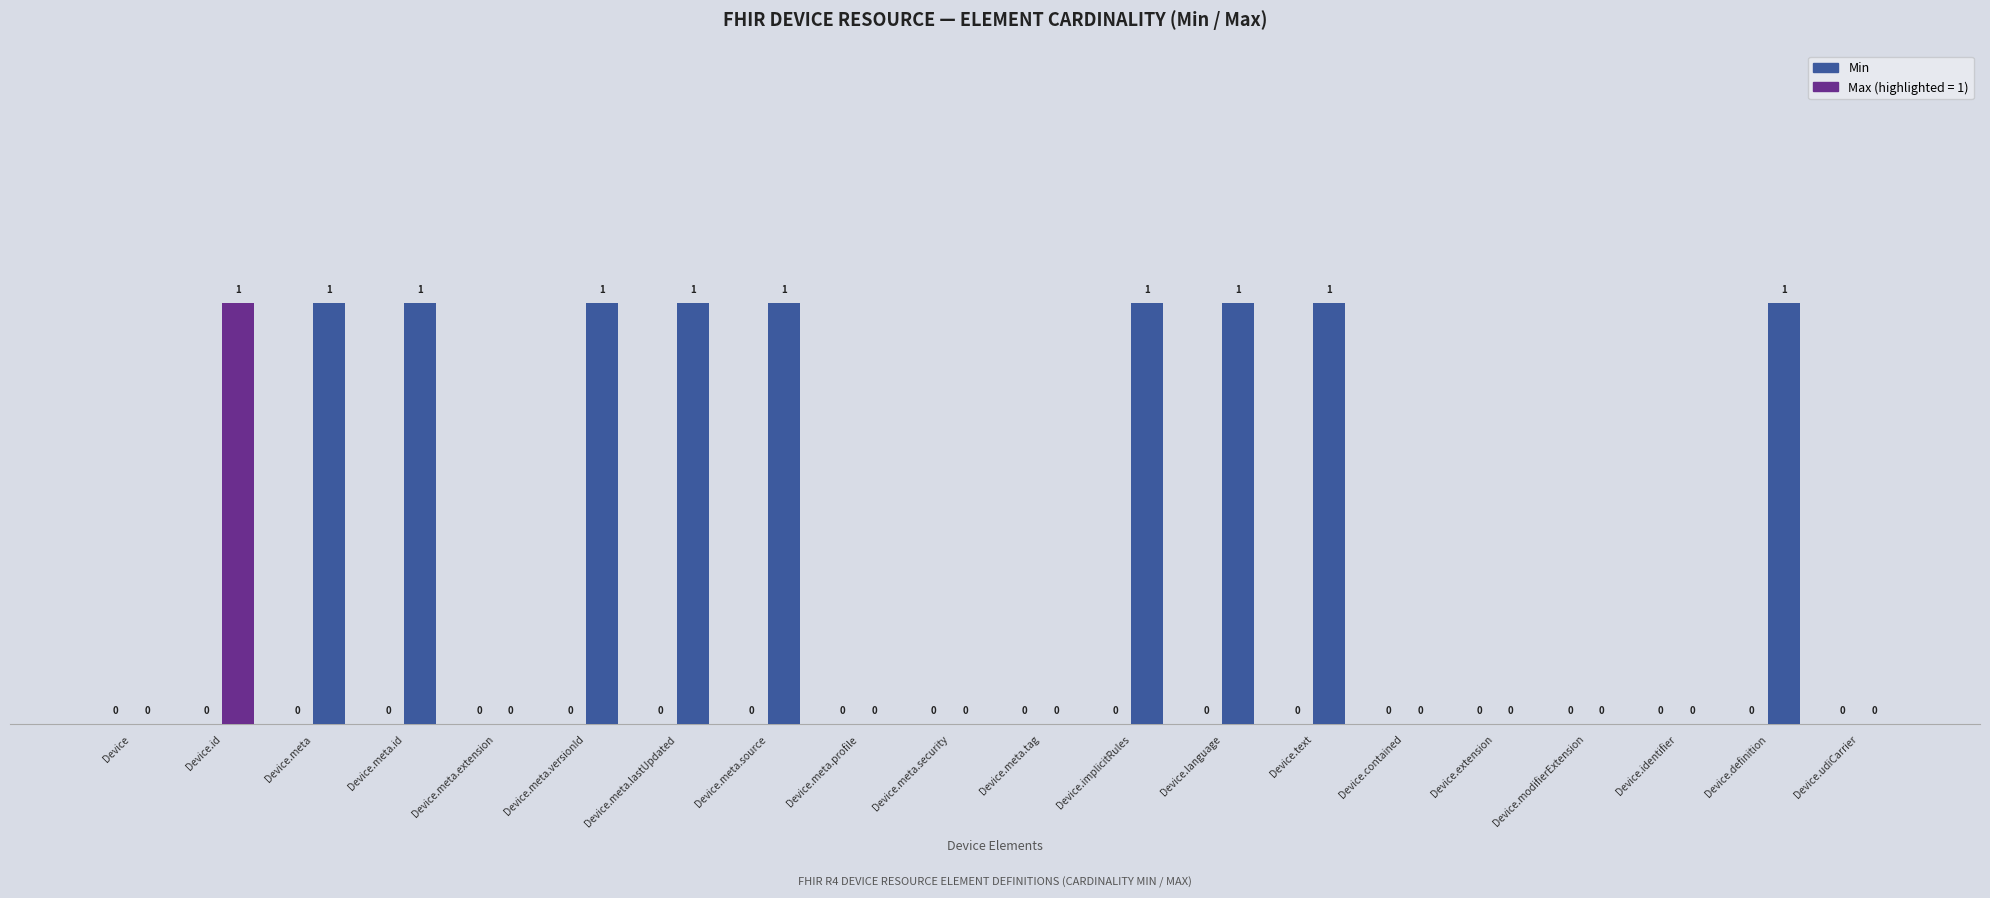

How many Max values are between 0 and 1?

20